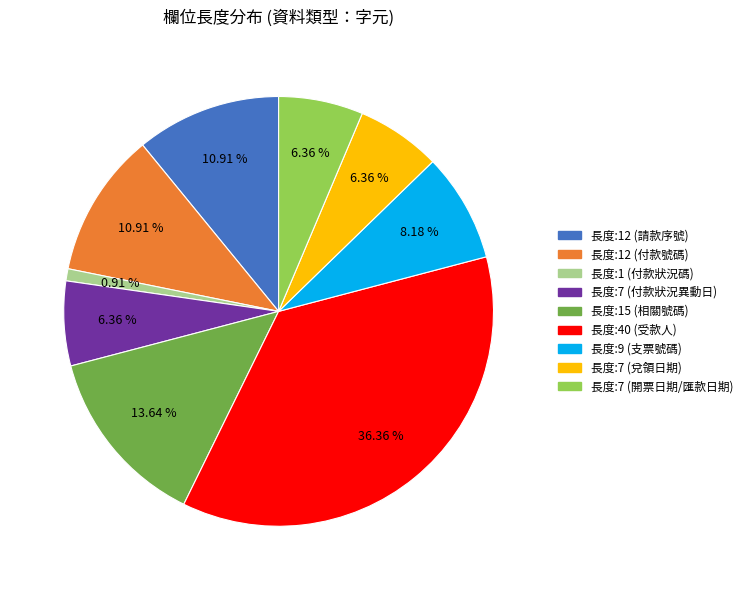

To the nearest percent, what is the difference between the largest and smallest slice percentages?

35%